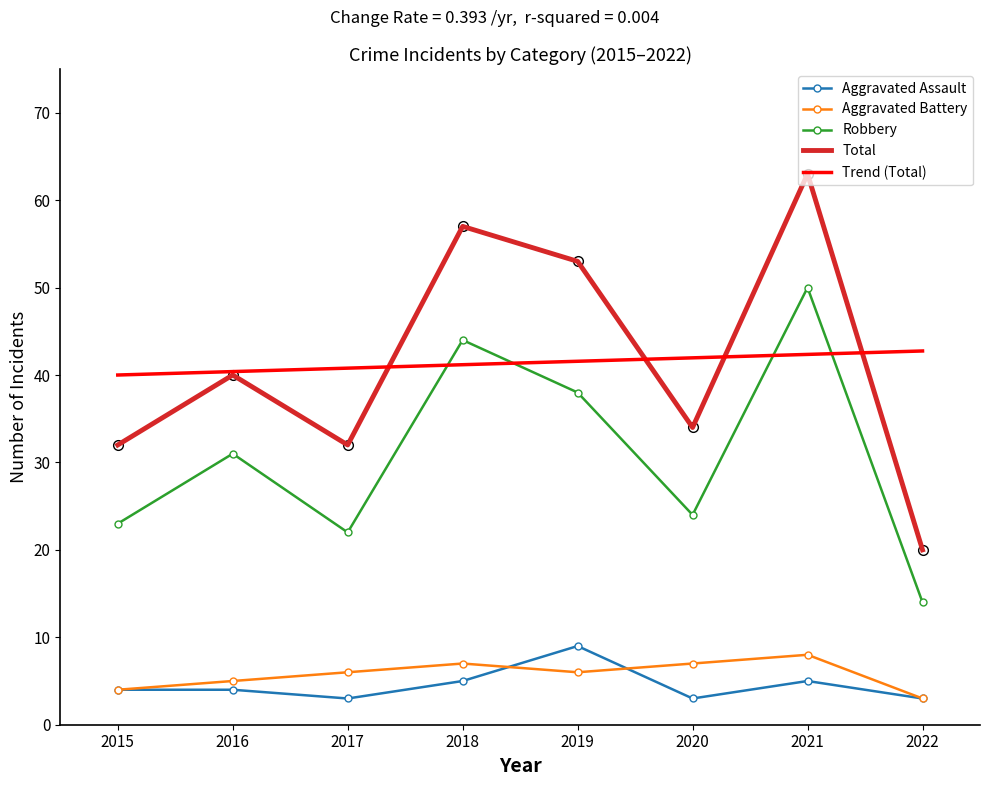

True or false: Trend (Total) and Aggravated Assault intersect in this chart.

False